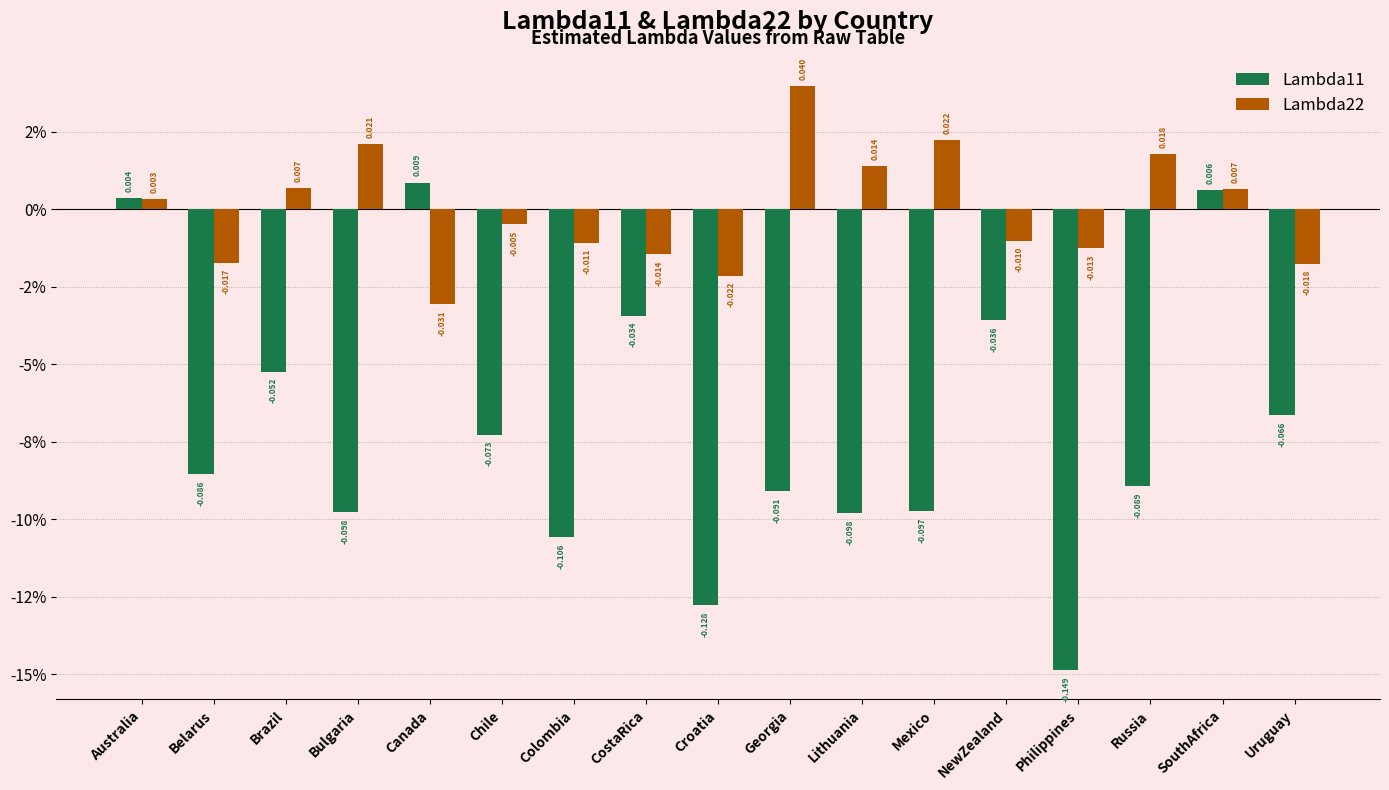

At which category is the sum across all series the highest?

SouthAfrica